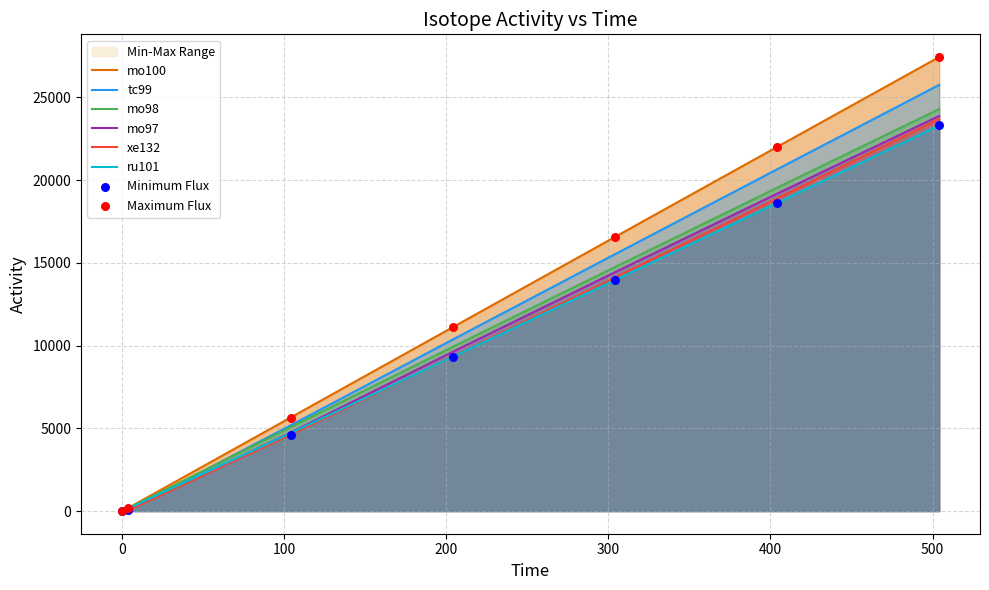

Which series has the largest total across all categories?

mo100